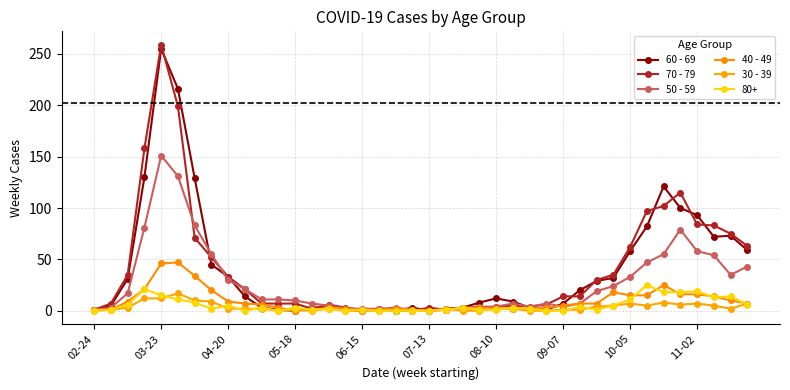

Which series ends up on top after the final intersection of 70 - 79 and 60 - 69?

70 - 79